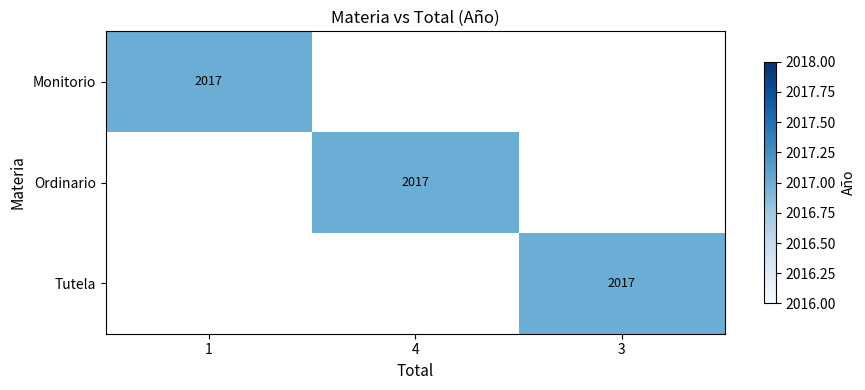

True or false: Ordinario has a value of 3028 at 4.

False